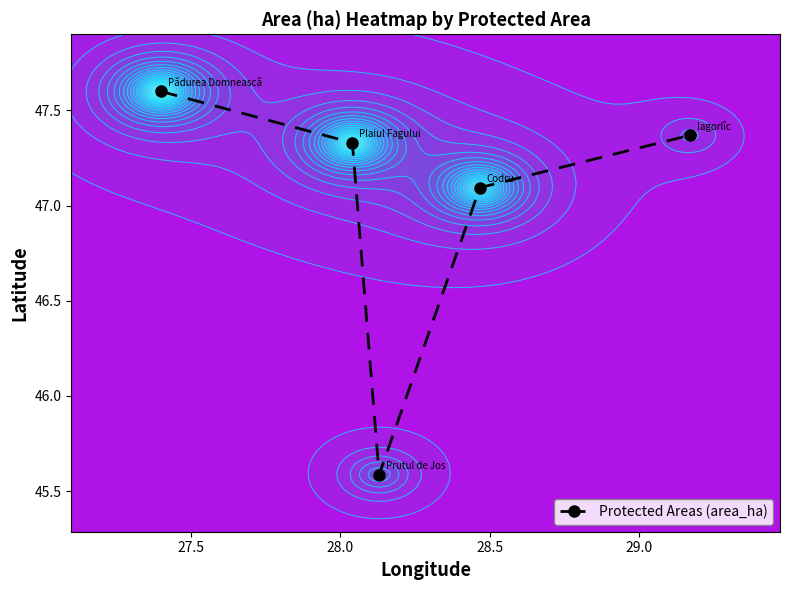

What is the average value?

47.0